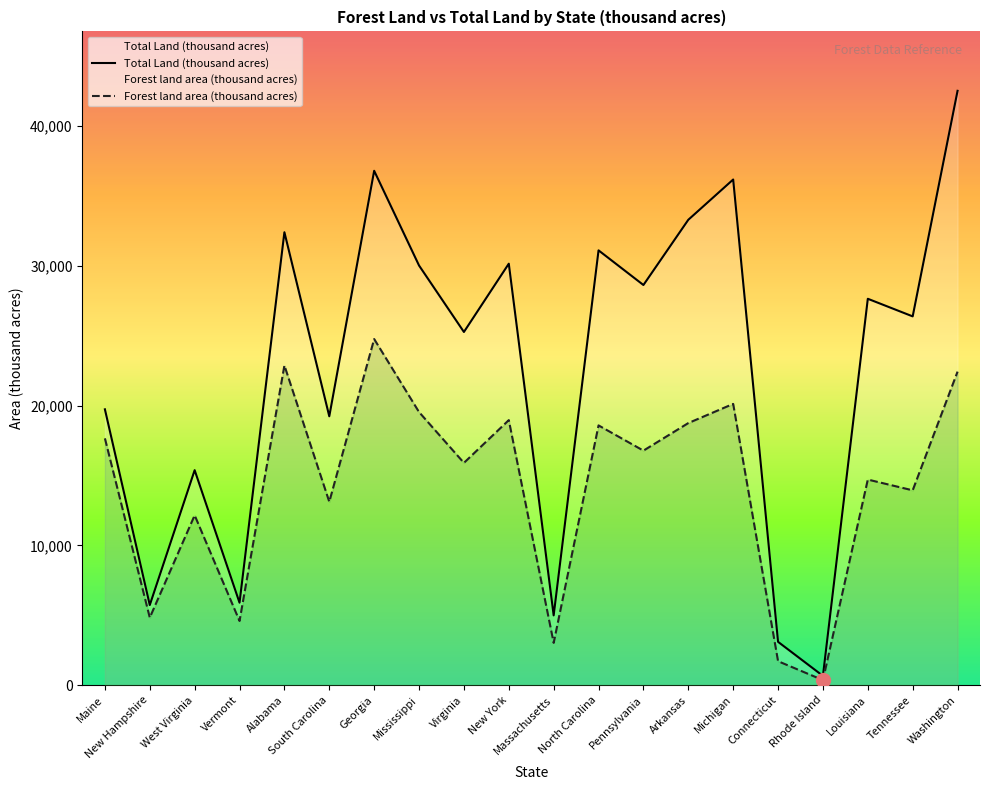

In Forest land area (thousand acres), how many points are lower than both neighbors (excluding endpoints)?

8